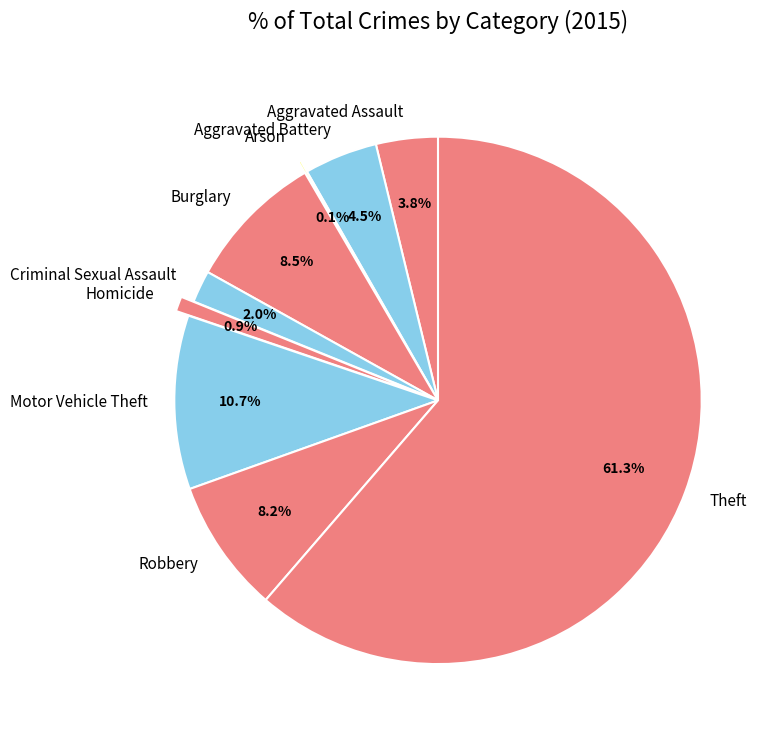

How much of the chart is everything except Burglary?

91.5%